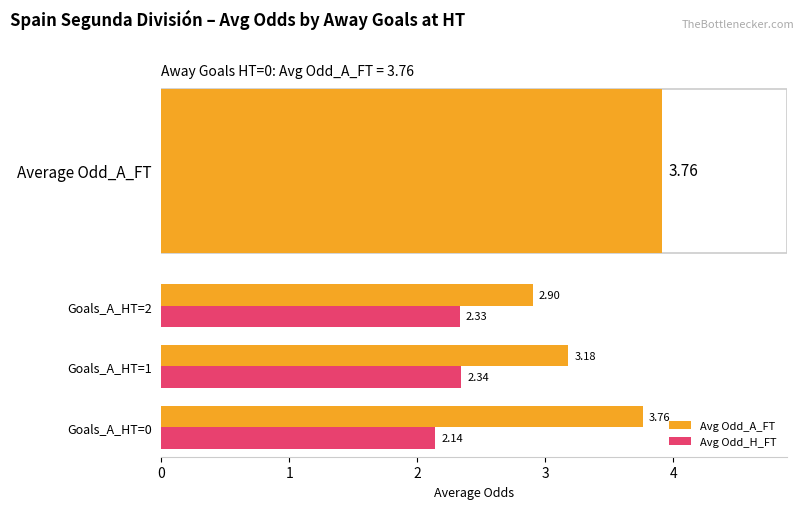

What are all the series names shown in the legend?

Avg Odd_A_FT, Avg Odd_H_FT